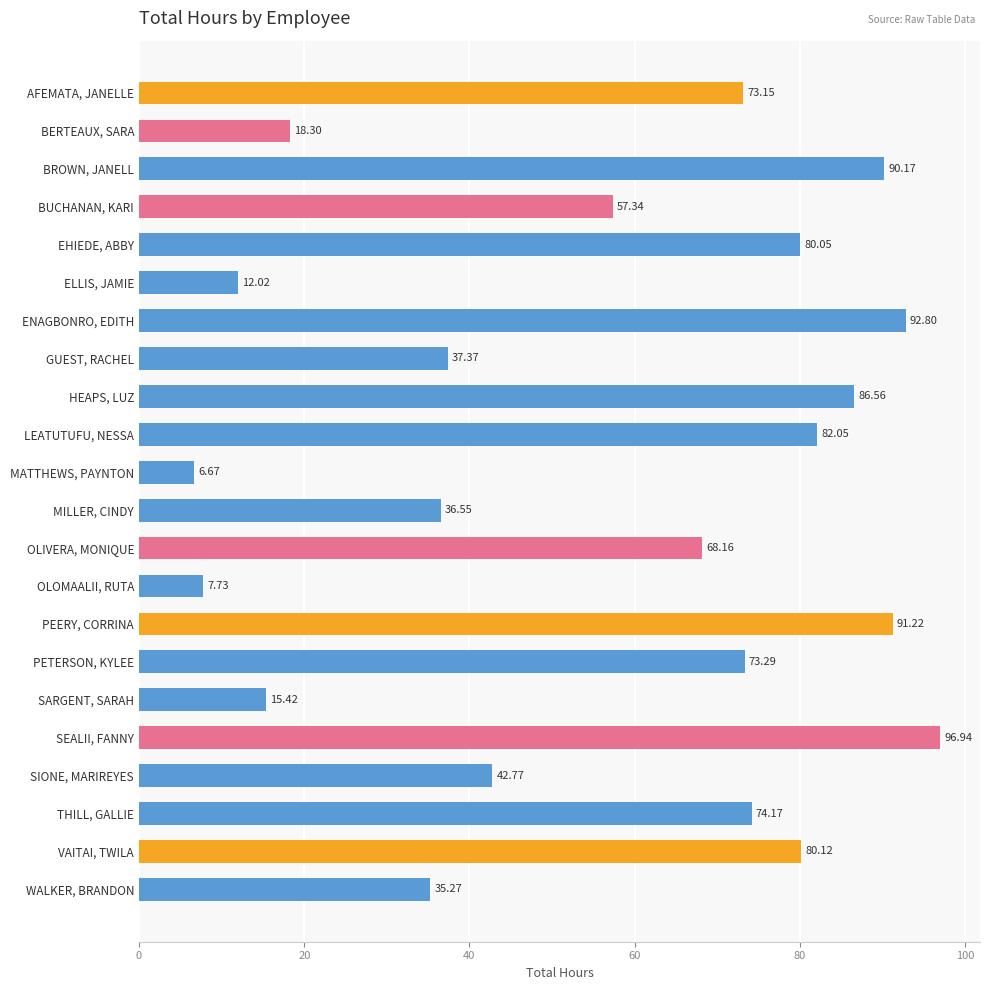

What is the minimum value shown in the chart?

6.7